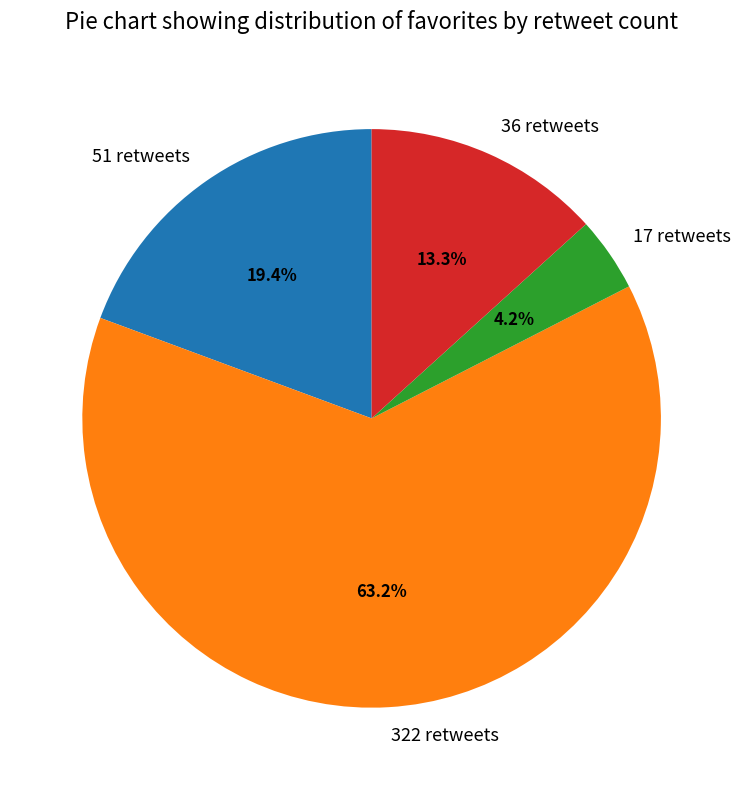

To the nearest percent, what is the average slice percentage?

25%